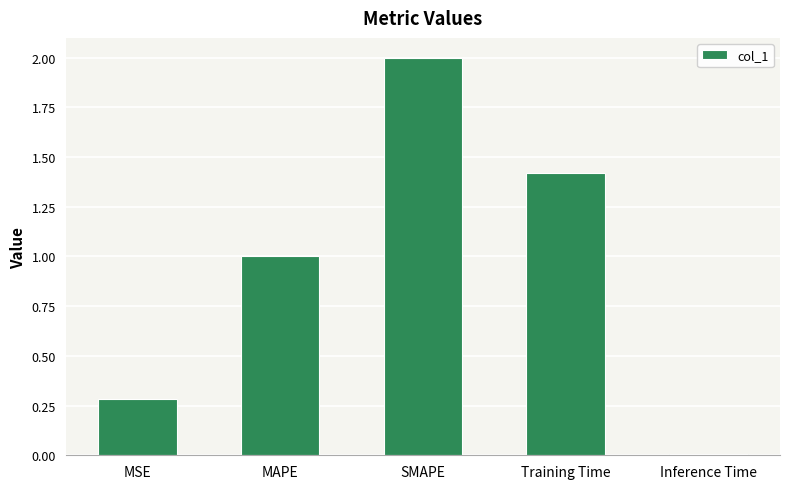

Which category has the highest value across all series?

SMAPE